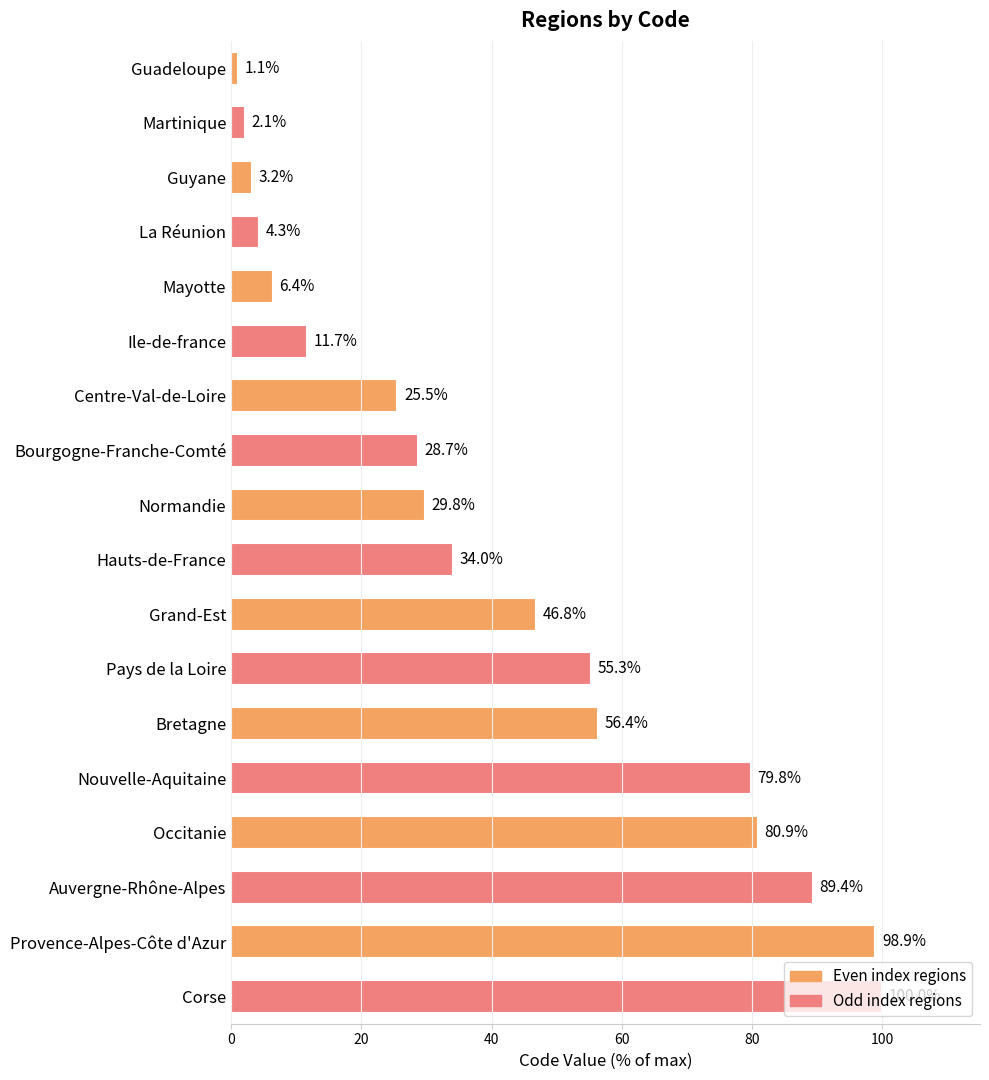

What is the label of the 7th bar from the bottom?

Pays de la Loire